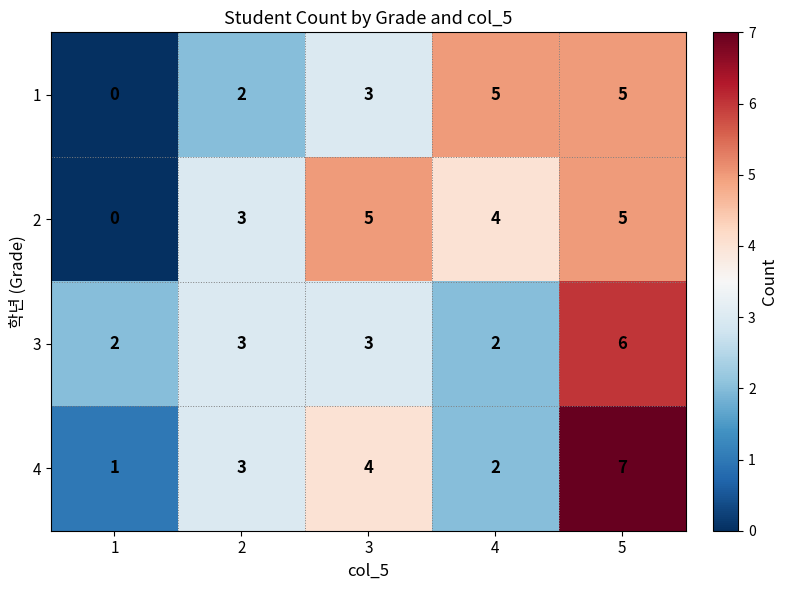

How many categories are shown in the chart?

5